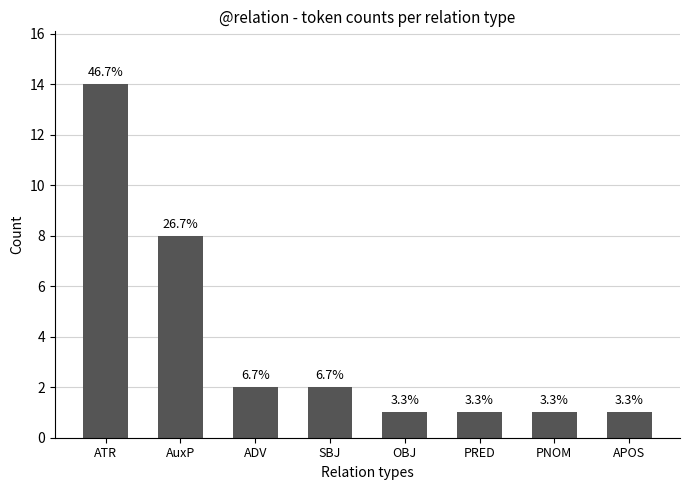

How many bars are there in total?

8